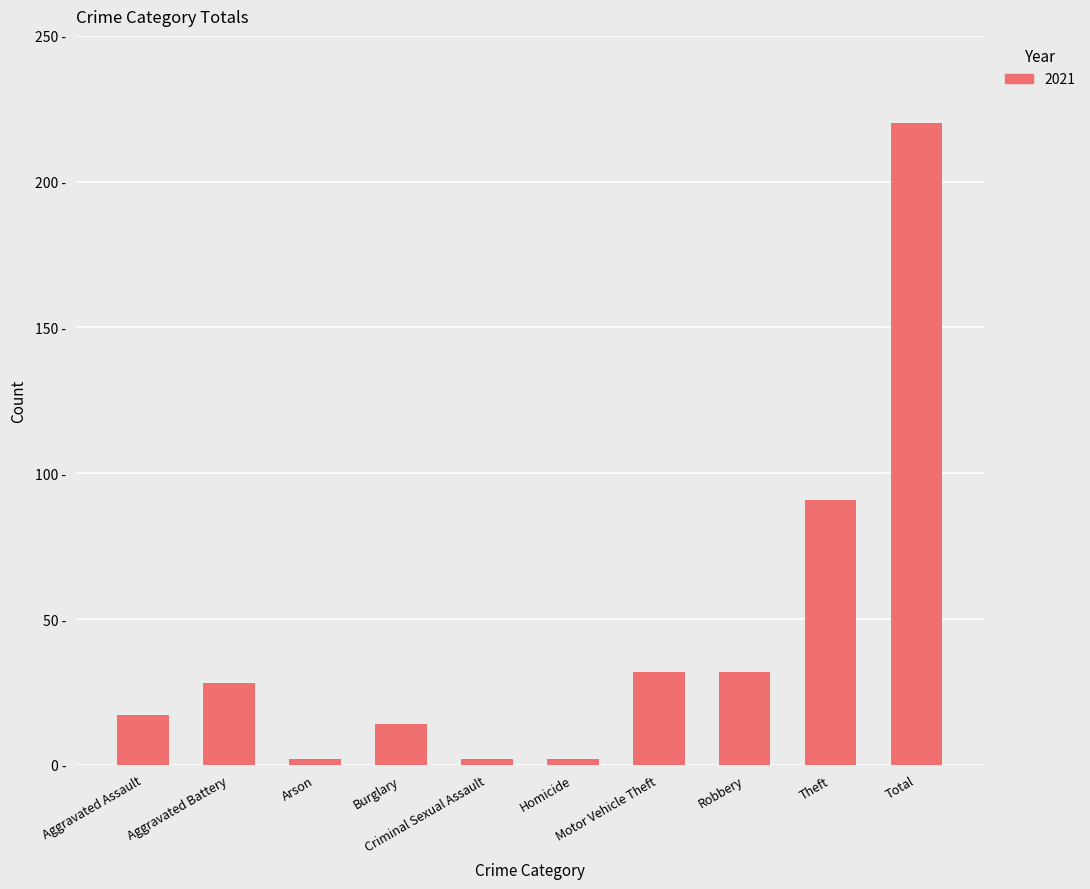

What position from the left is Theft?

9